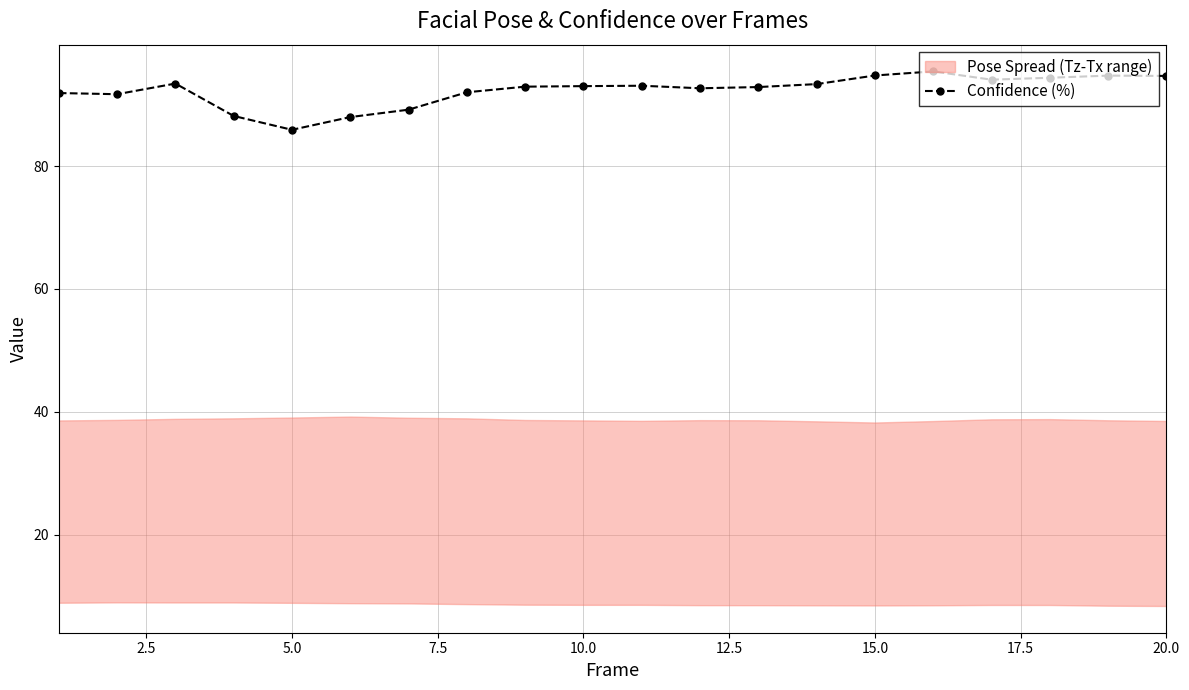

The value of Confidence (%) at 10.0 is 93.0. True or false?

True